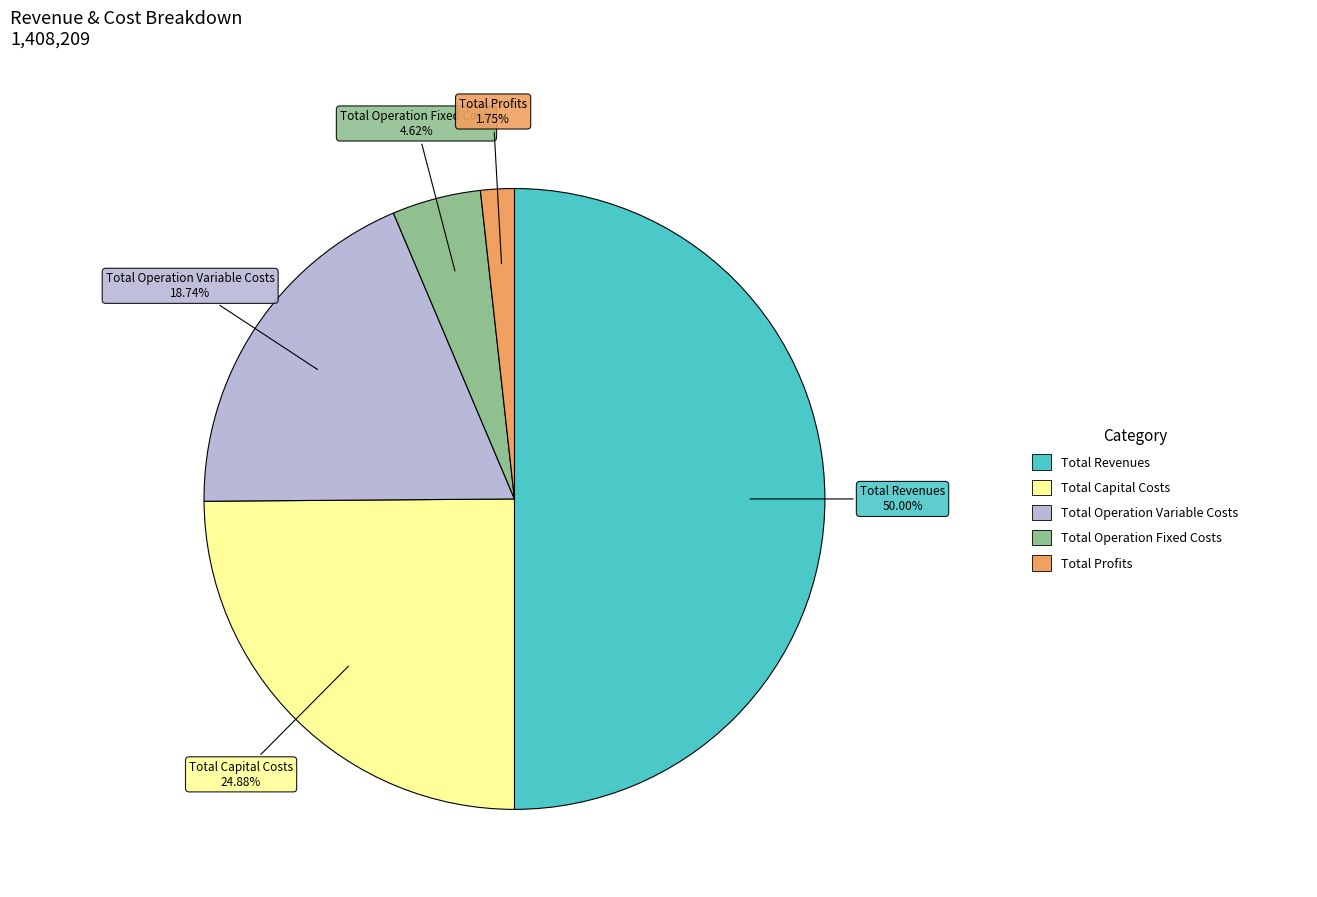

Which category has the biggest portion of the pie?

Total Revenues